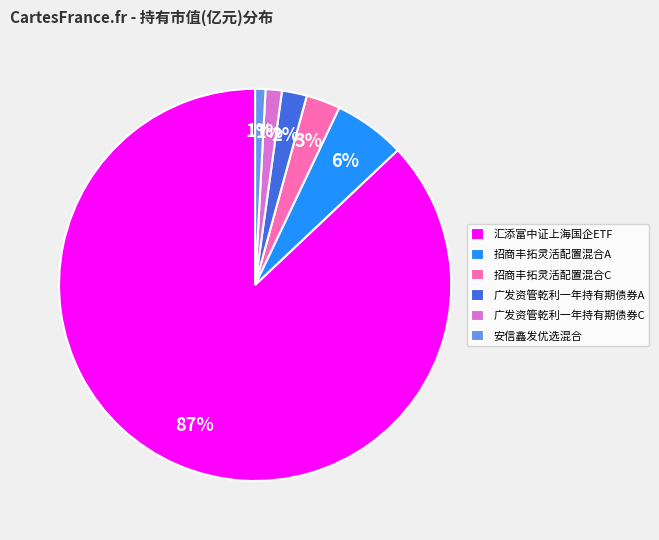

To the nearest percent, what portion does 广发资管乾利一年持有期债券A represent?

2%